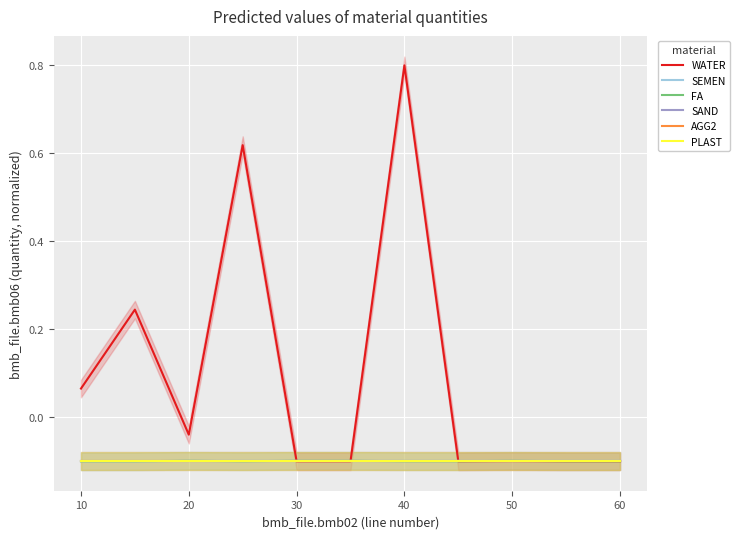

What is the minimum value shown in the chart?

-0.1